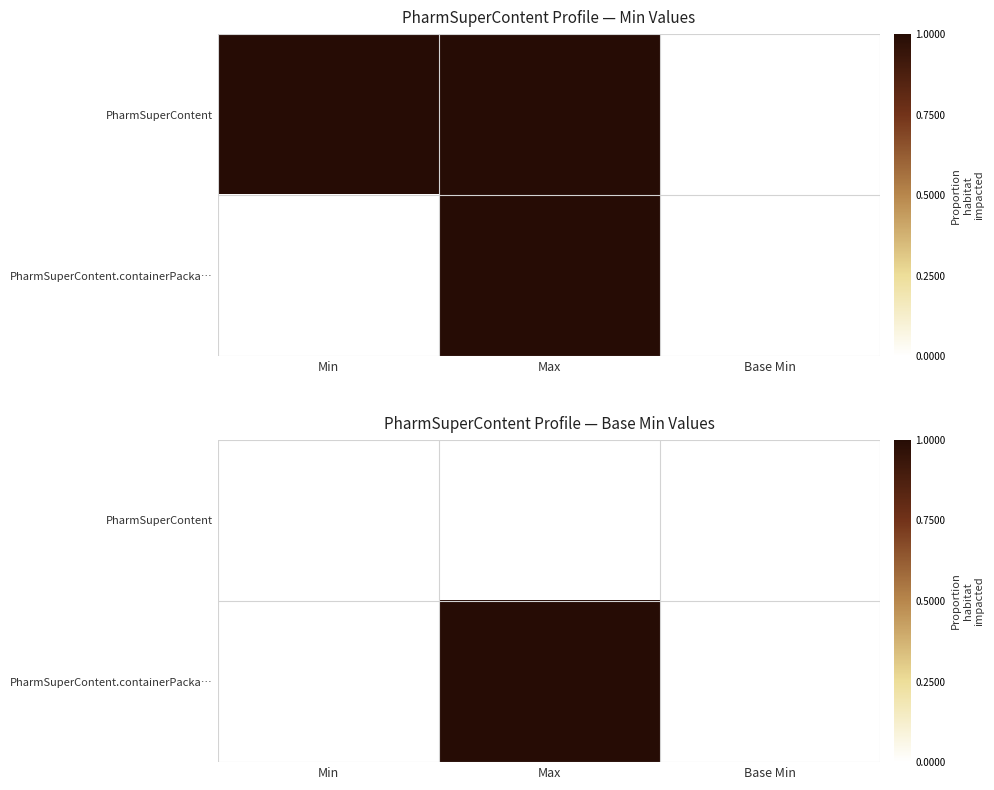

Which category has the highest value in the PharmSuperContent.containerPacka… series?

Max